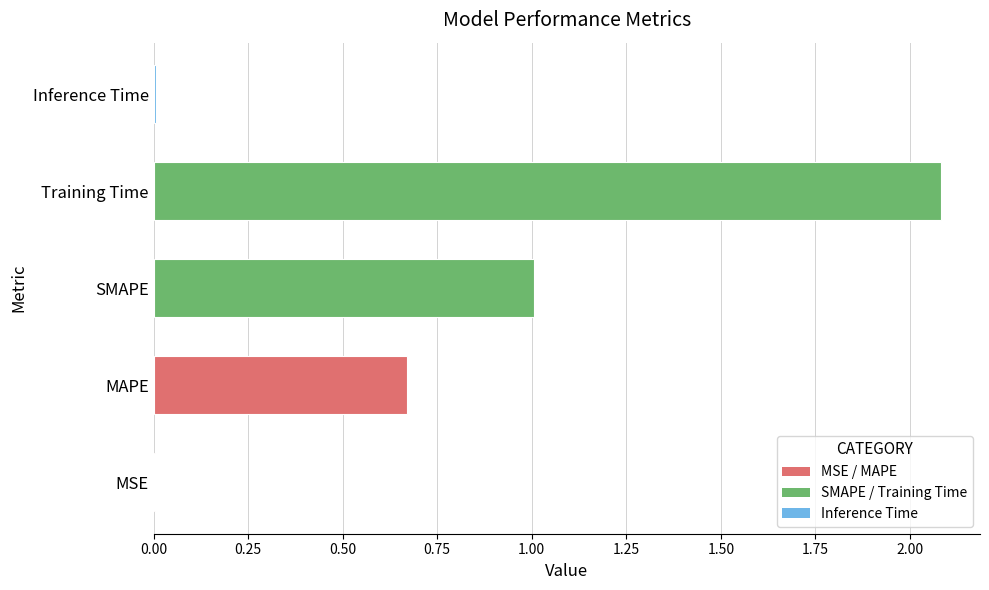

What is the sum of all values?

3.8